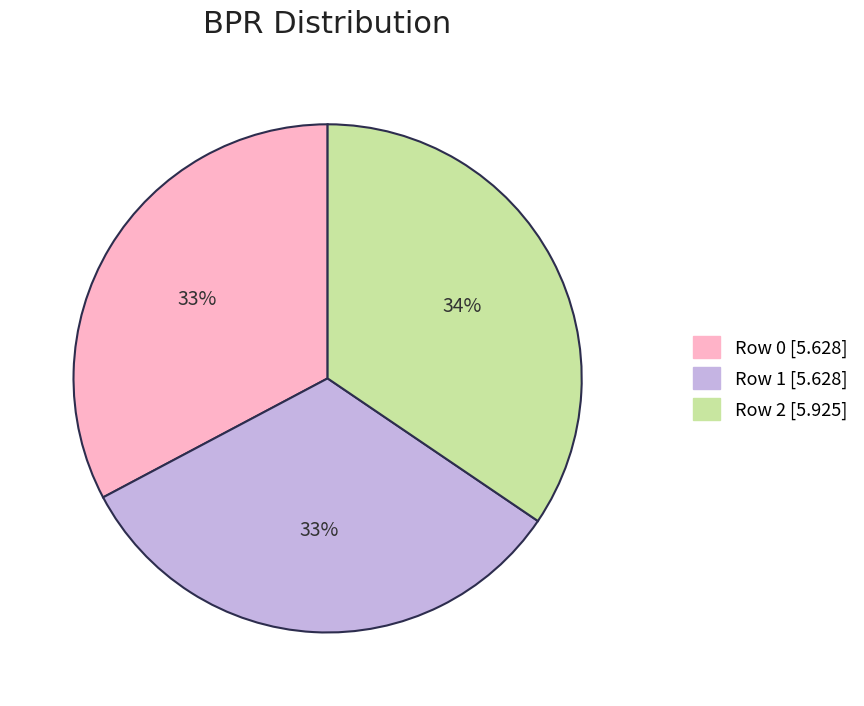

How many segments does this pie chart have?

3